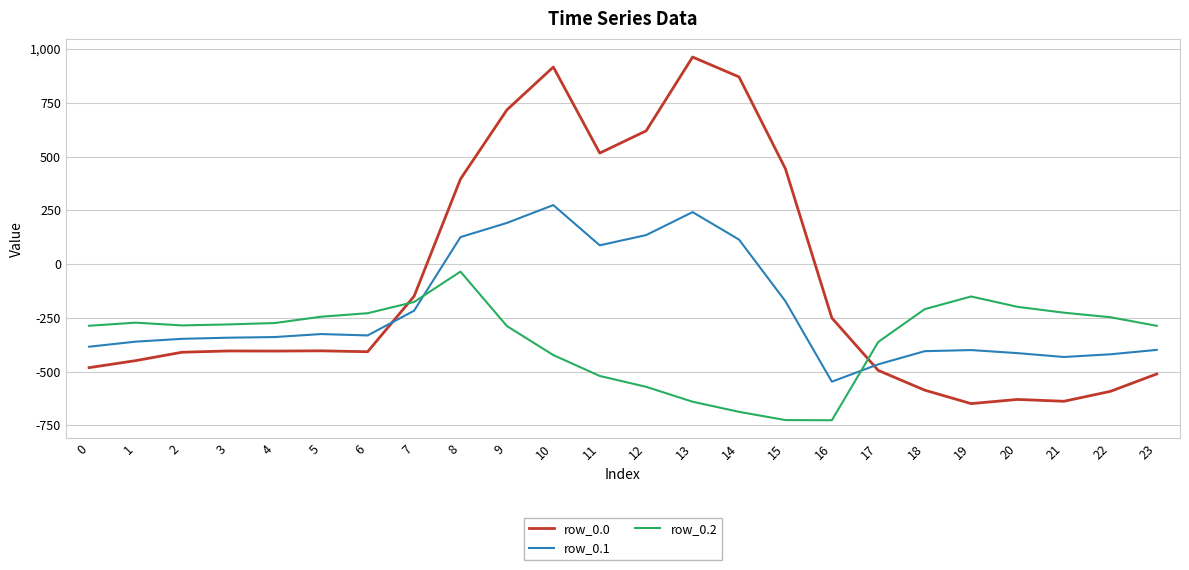

What is the minimum value shown in the chart?

-726.6